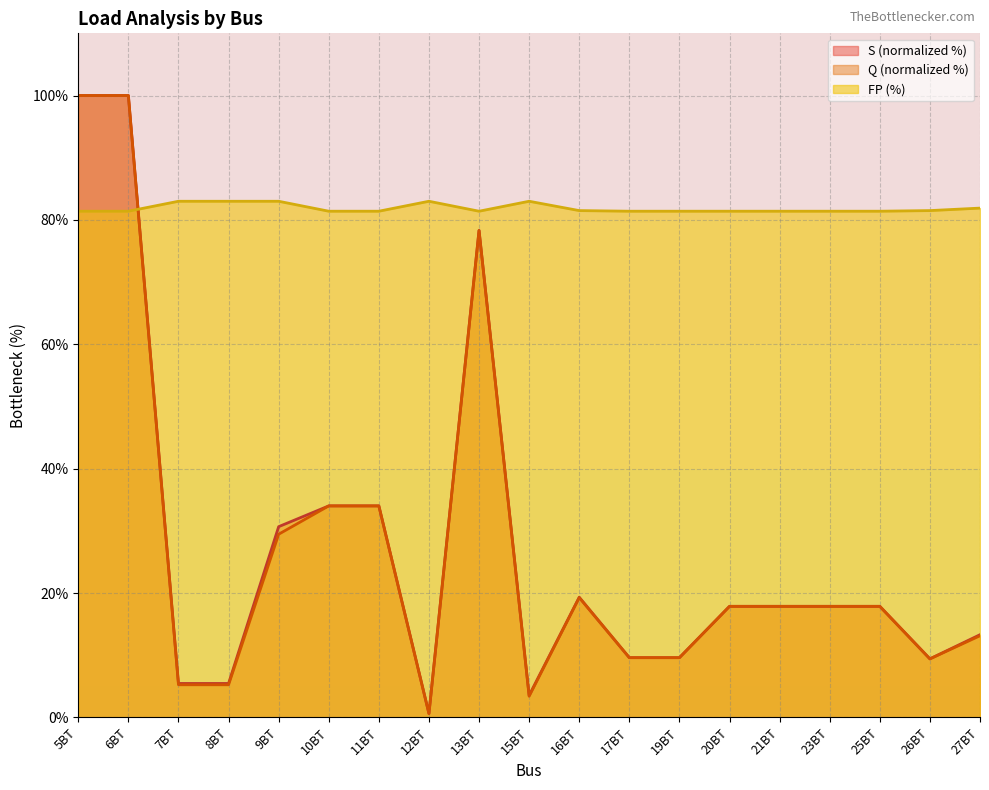

What is the label of the 14th point from the right?

10BT